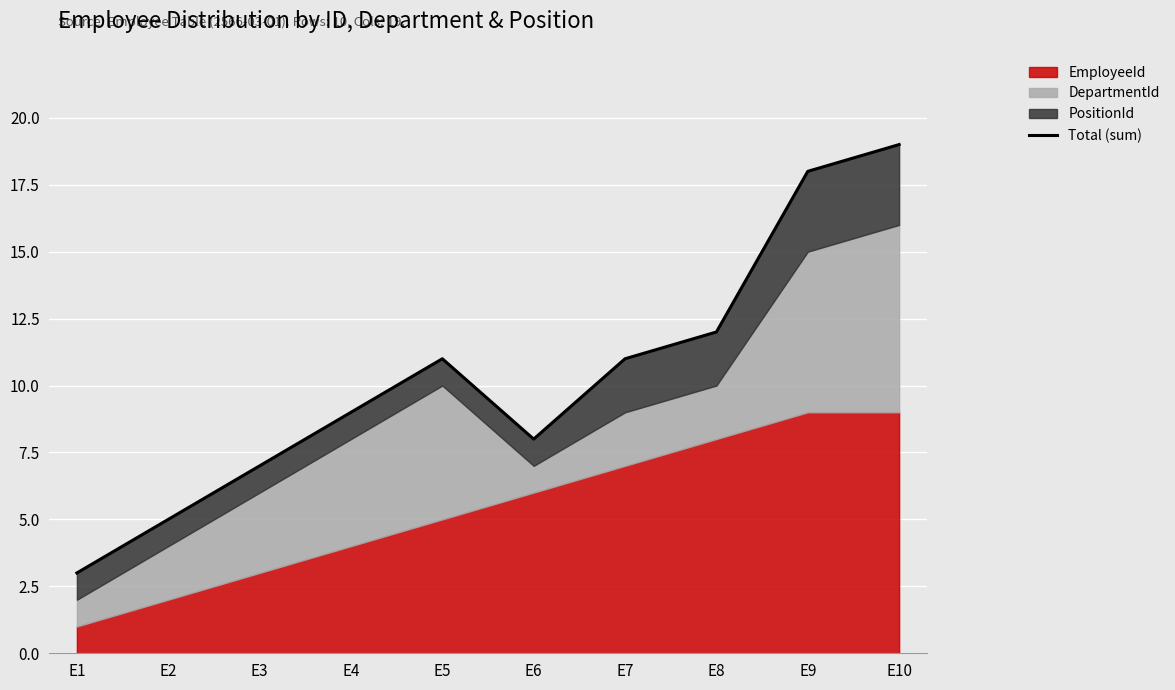

The chart shows a value of 30 at E9. True or false?

False